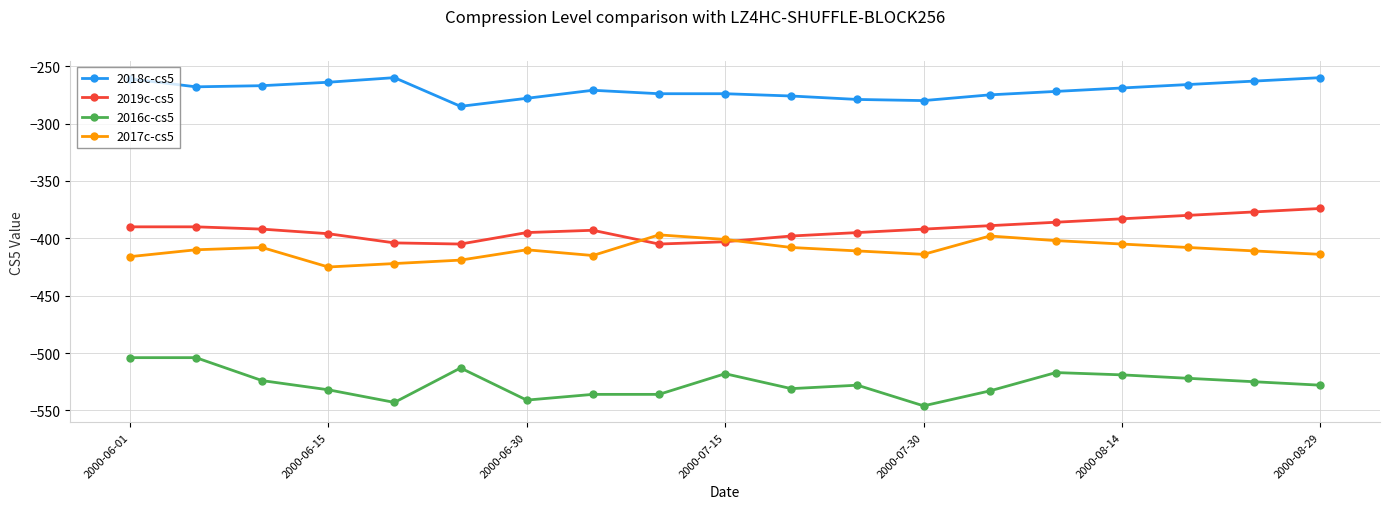

True or false: 2017c-cs5 and 2018c-cs5 cross at least once.

False